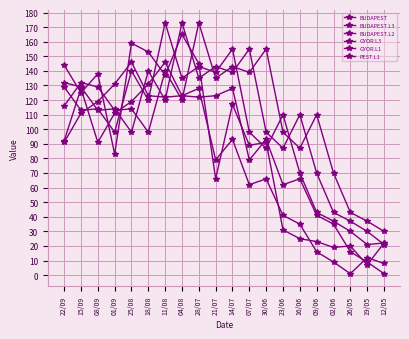

Between 30/06 and 02/06, which is larger?

30/06